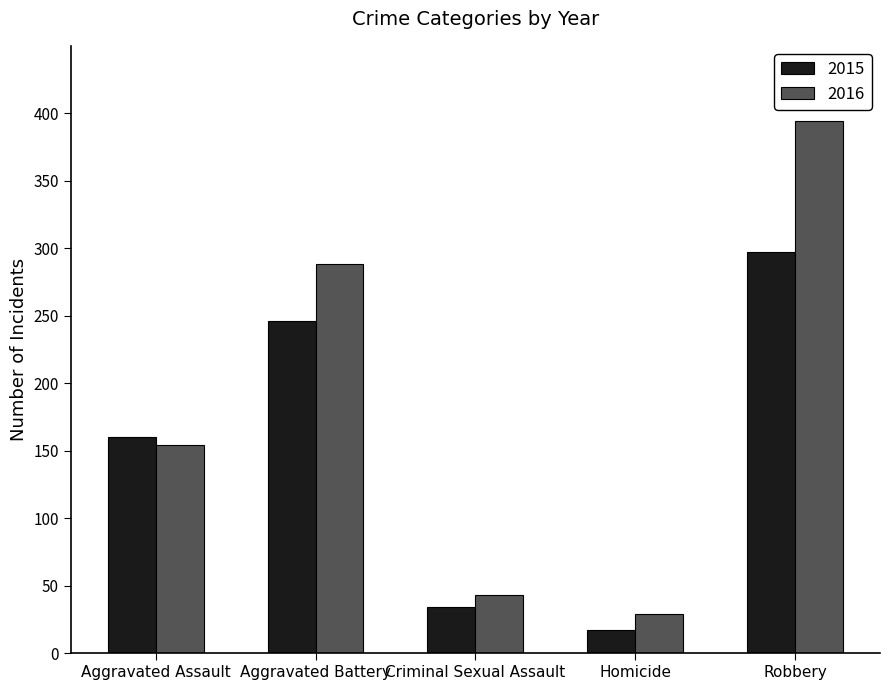

What is the maximum value shown in the chart?

394